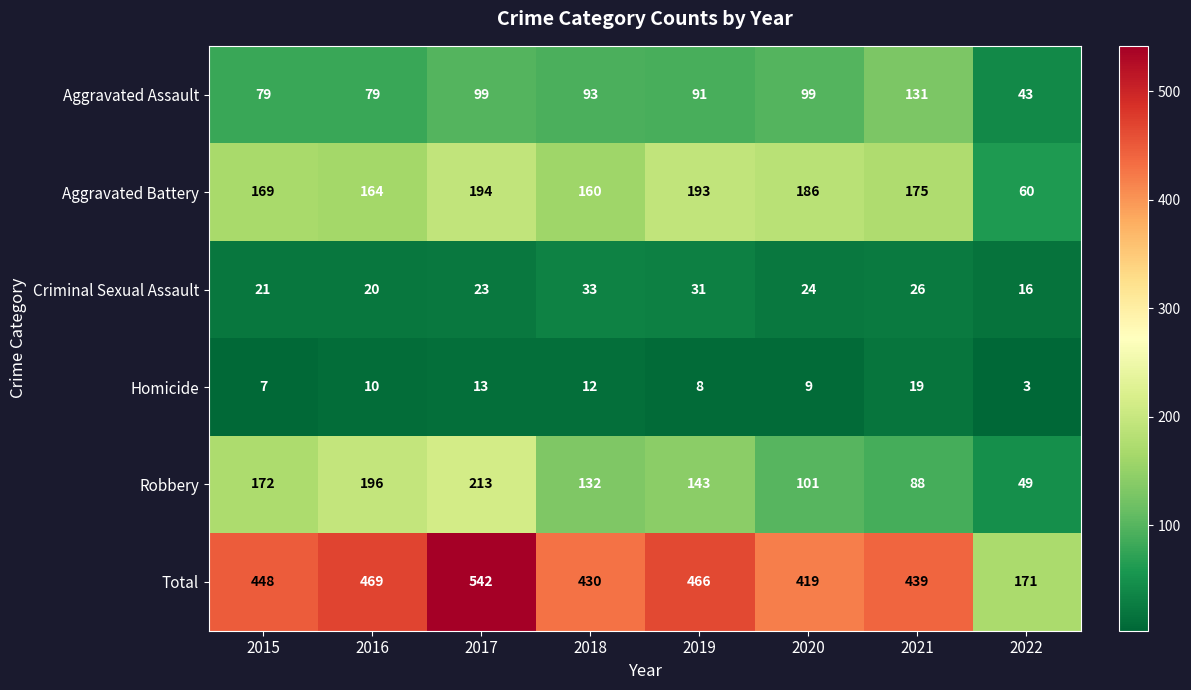

Which category has the lowest value across all series?

2022